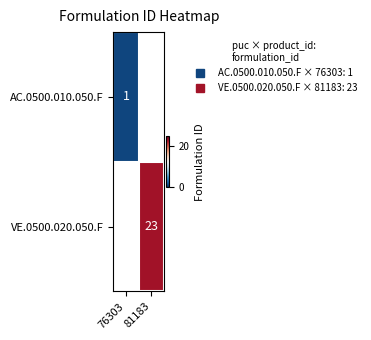

Rank the series at 76303 from lowest to highest value.

AC.0500.010.050.F, VE.0500.020.050.F